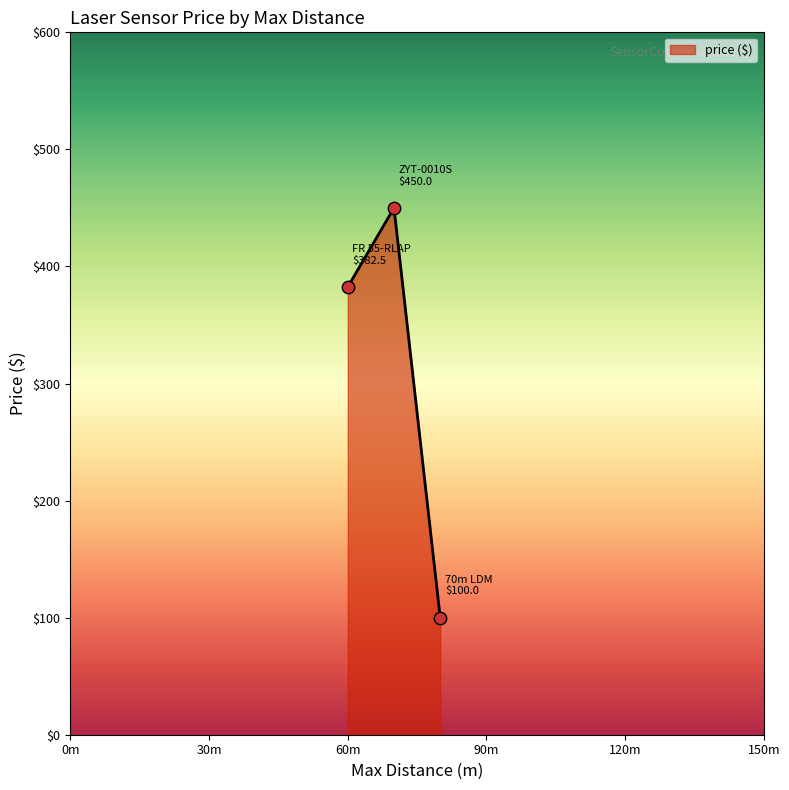

What is the average value?

310.8